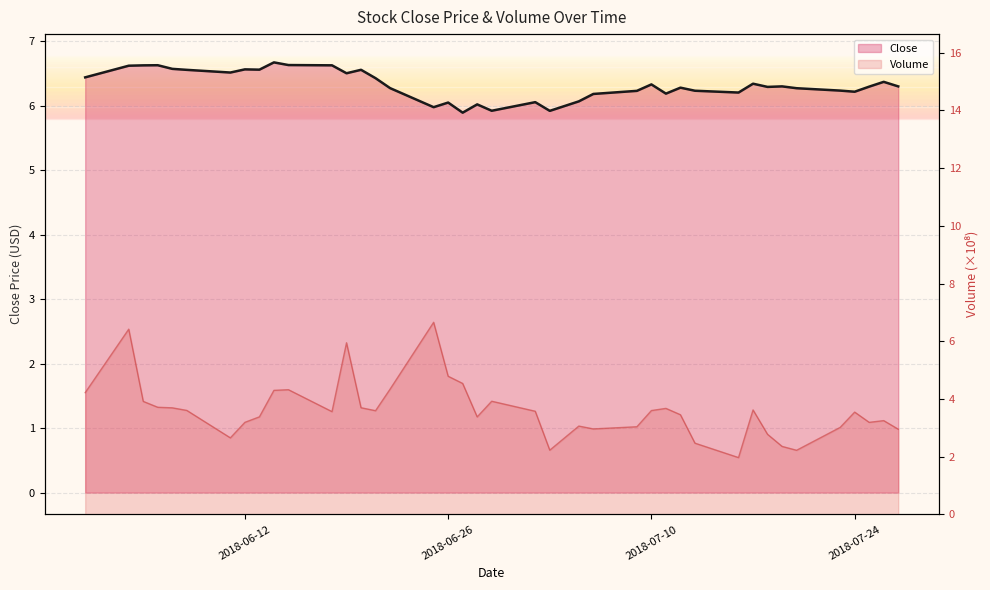

What is the spread (max minus min) of values at 2018-06-18?

3.1